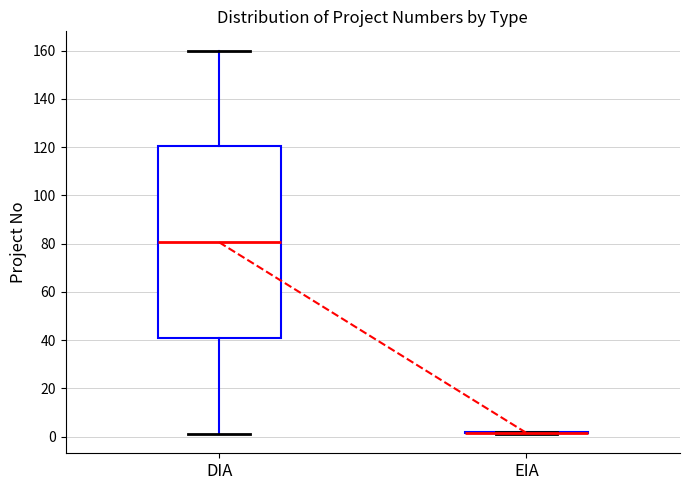

Reading left to right, transcribe this box plot: for each box, give where its median line is, the range the box spans, and where its two whiskers end, as read against the y-axis. The values are not printed on the chart, so give them approximately, as read against the axis.

DIA: median 80, box 40 to 120, whiskers 2 to 160
EIA: box collapsed to a line at 2, whiskers 2 to 2